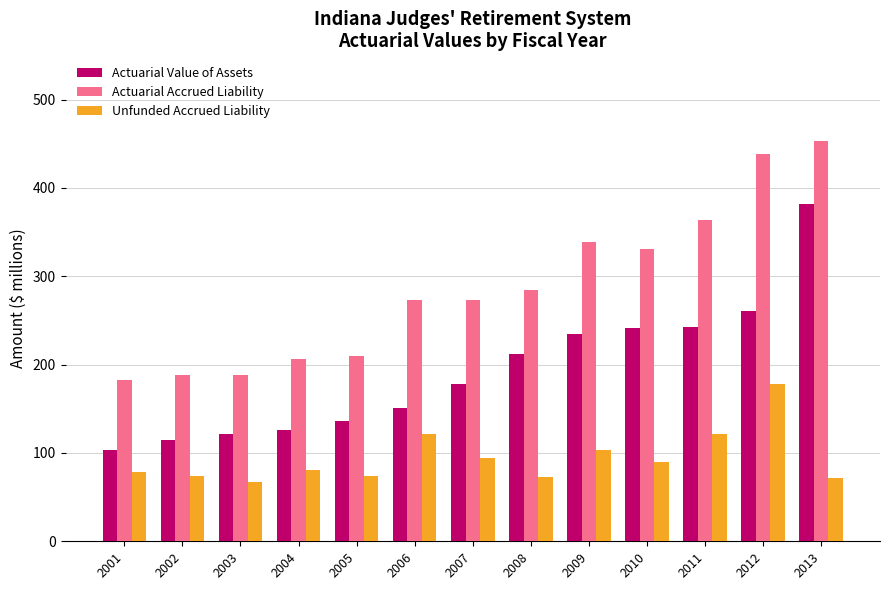

What is the spread (max minus min) of values at 2001?

103.7